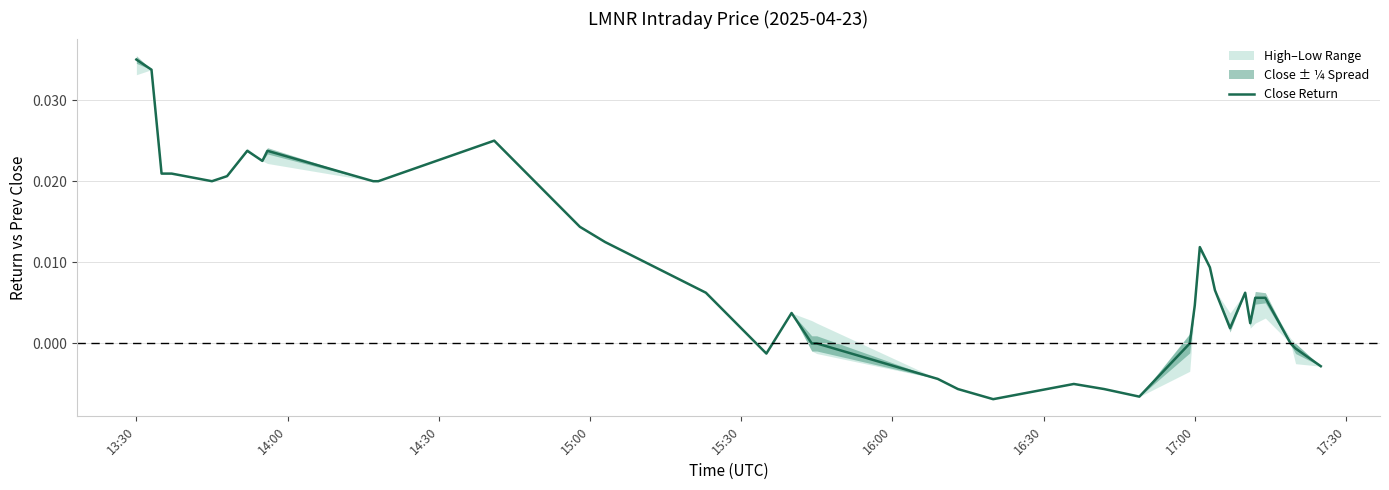

How many negative values are there?

9